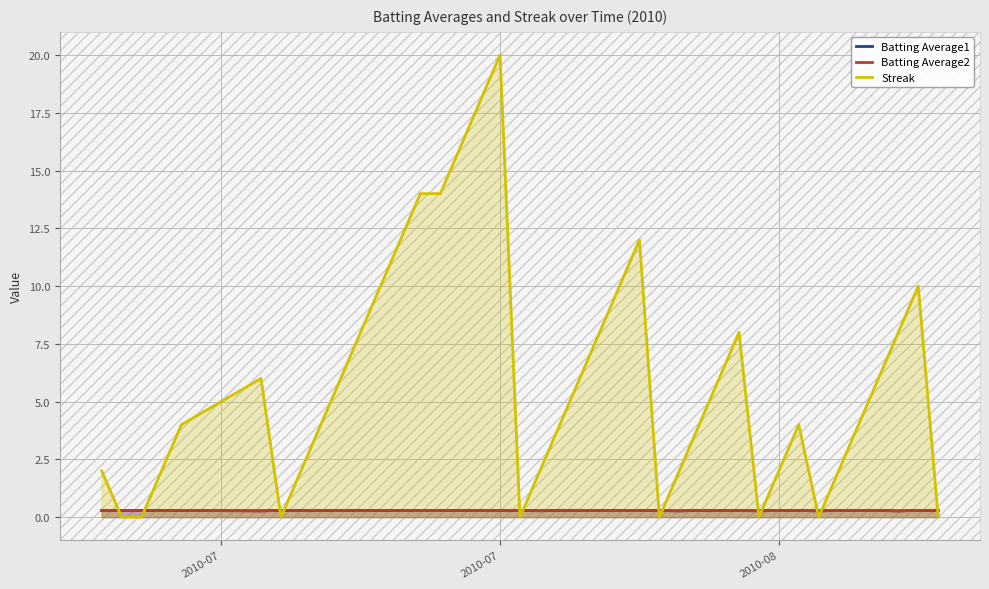

At which category does the chart reach its peak across all series?

2010-07